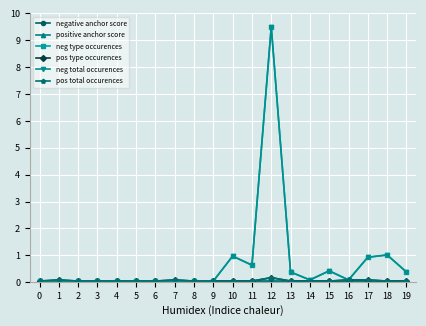

Is the value of neg type occurences at 4 greater than the value of positive anchor score at 15?

No